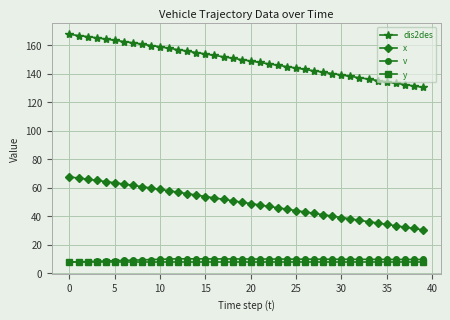

Which series has the largest total across all categories?

dis2des